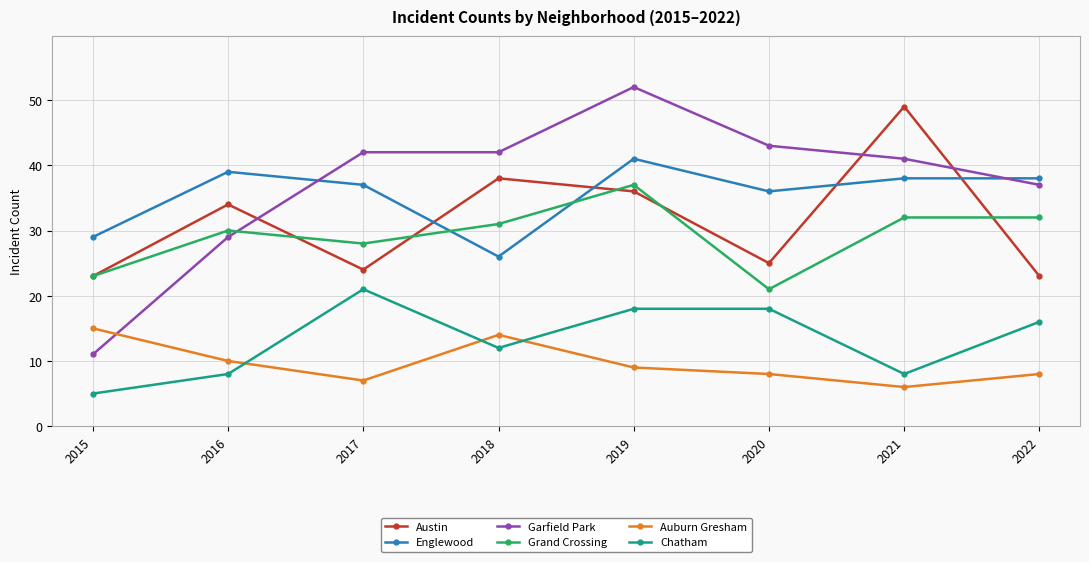

What are all the series names shown in the legend?

Austin, Englewood, Garfield Park, Grand Crossing, Auburn Gresham, Chatham